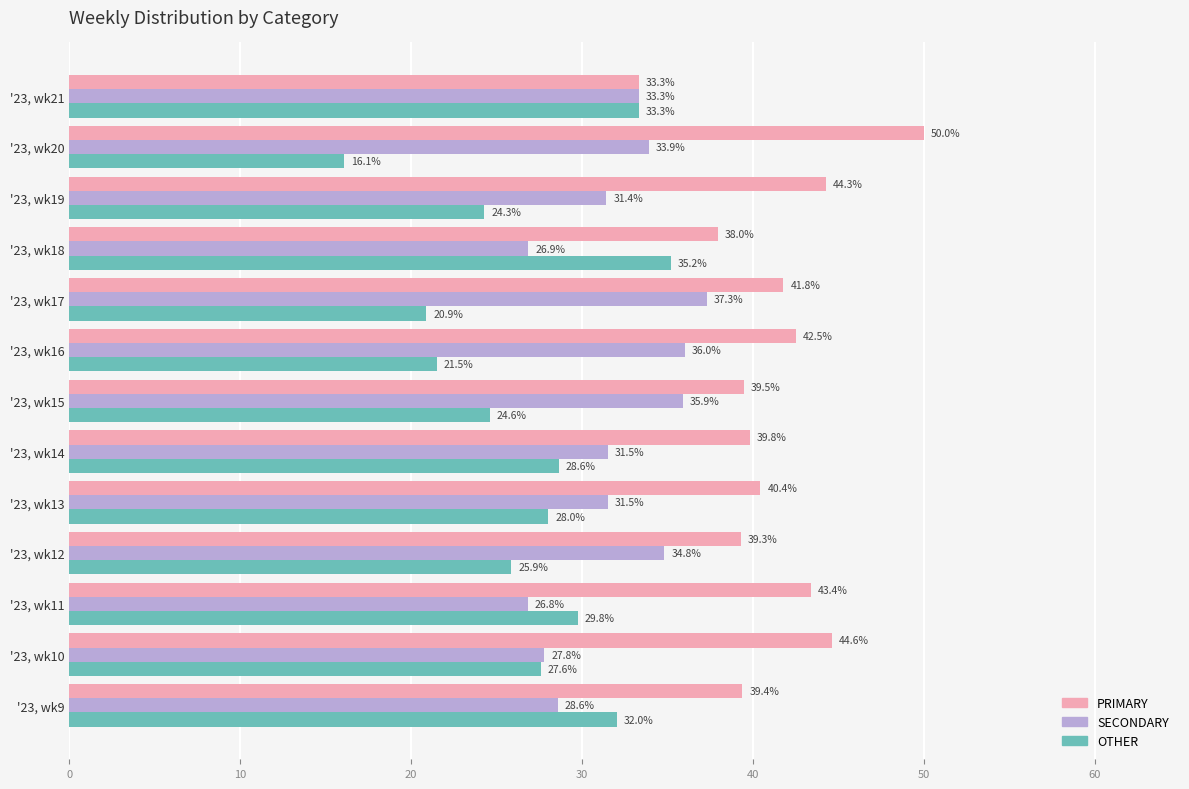

Which series has the largest range (max minus min)?

OTHER